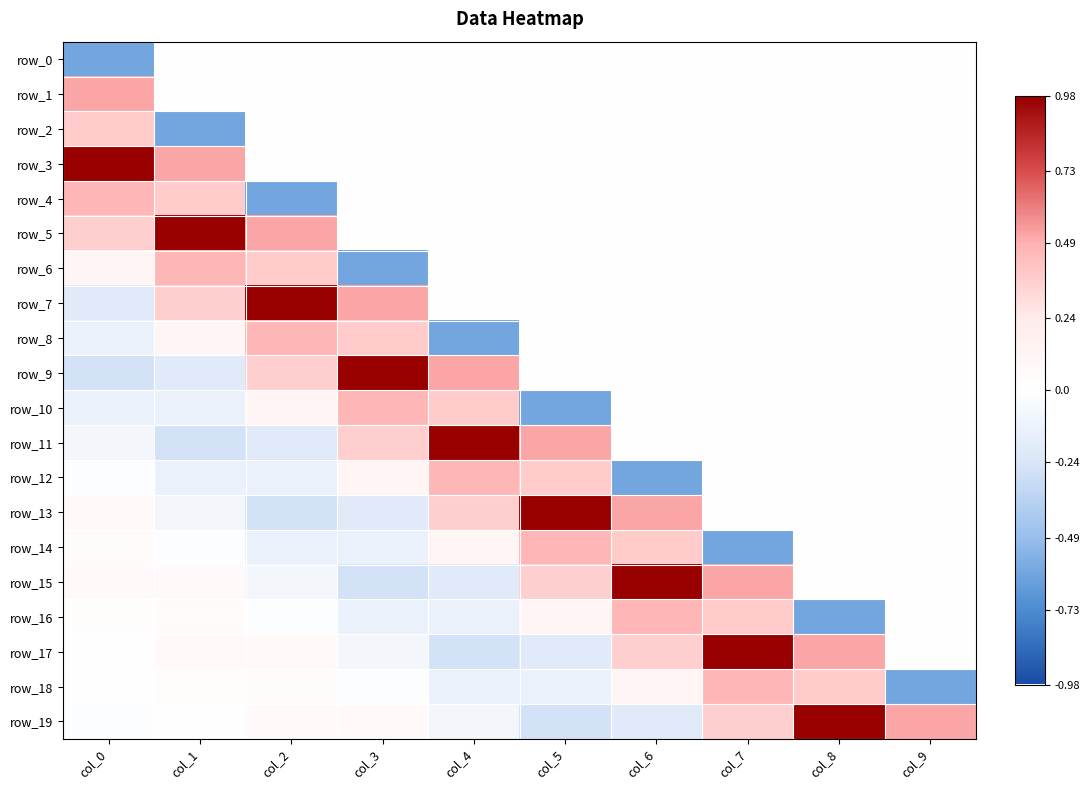

At which category does the chart reach its minimum across all series?

col_0